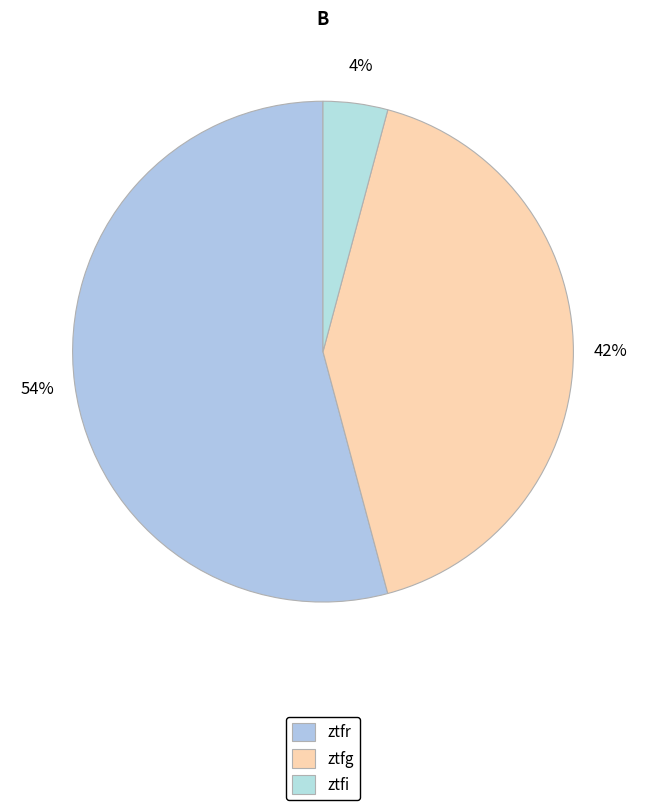

How many slices are in this pie chart?

3